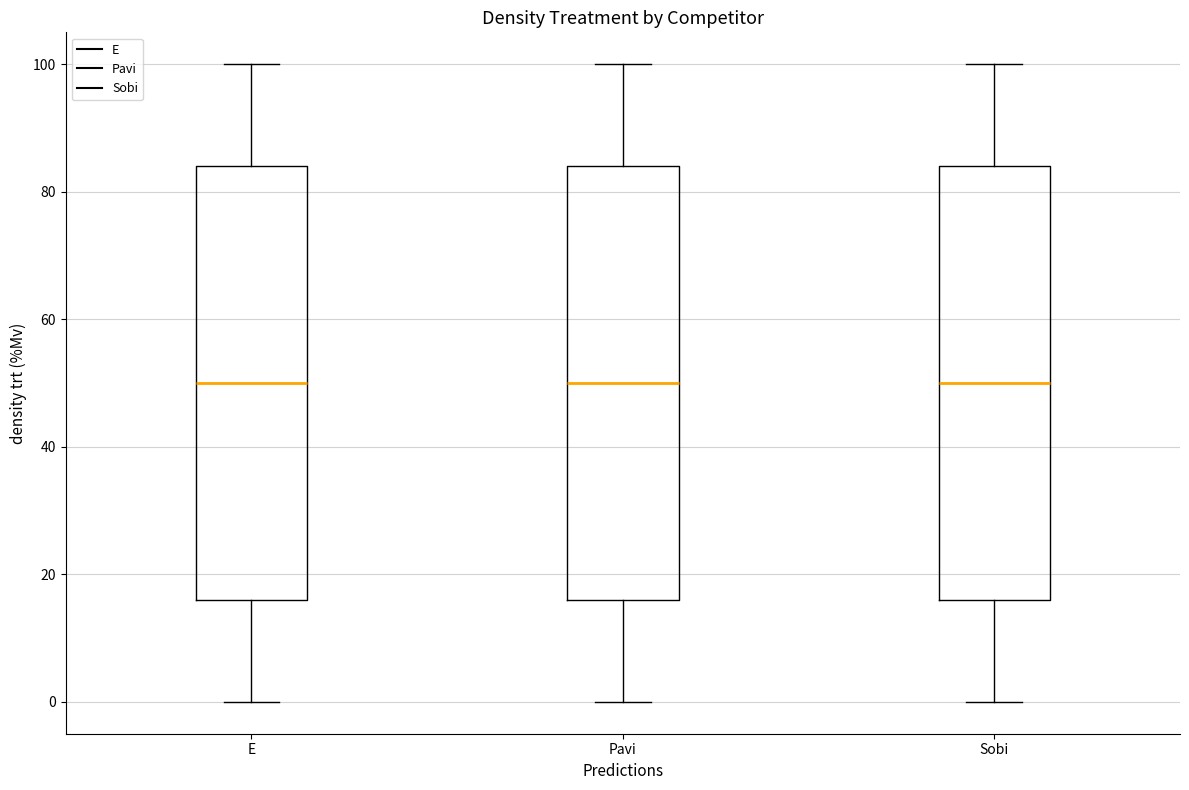

Reading left to right, read every box against the y-axis: the position of its median line, the range the box covers, and the ends of its whiskers. The values are not printed on the chart, so give them approximately, as read against the axis.

E: median 50, box 16 to 84, whiskers 0 to 100
Pavi: median 50, box 16 to 84, whiskers 0 to 100
Sobi: median 50, box 16 to 84, whiskers 0 to 100